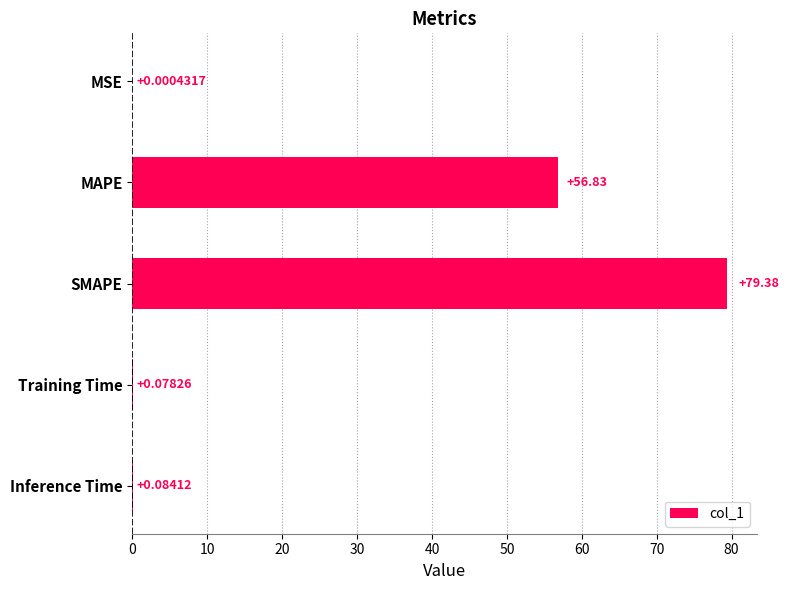

Which category has the highest value across all series?

SMAPE